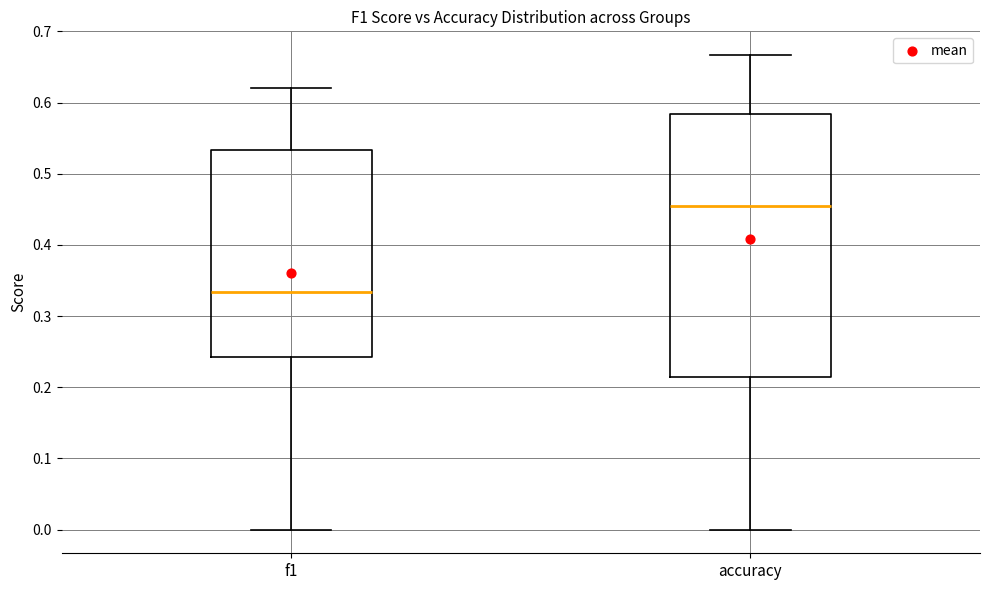

Which box's median line is the highest?

accuracy